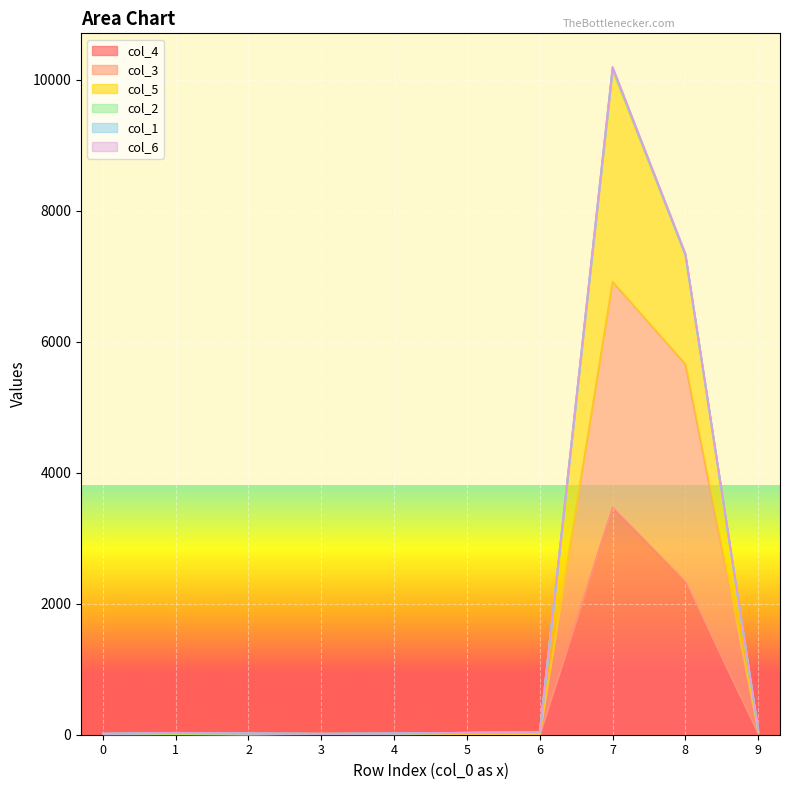

At which category is the sum across all series the highest?

7